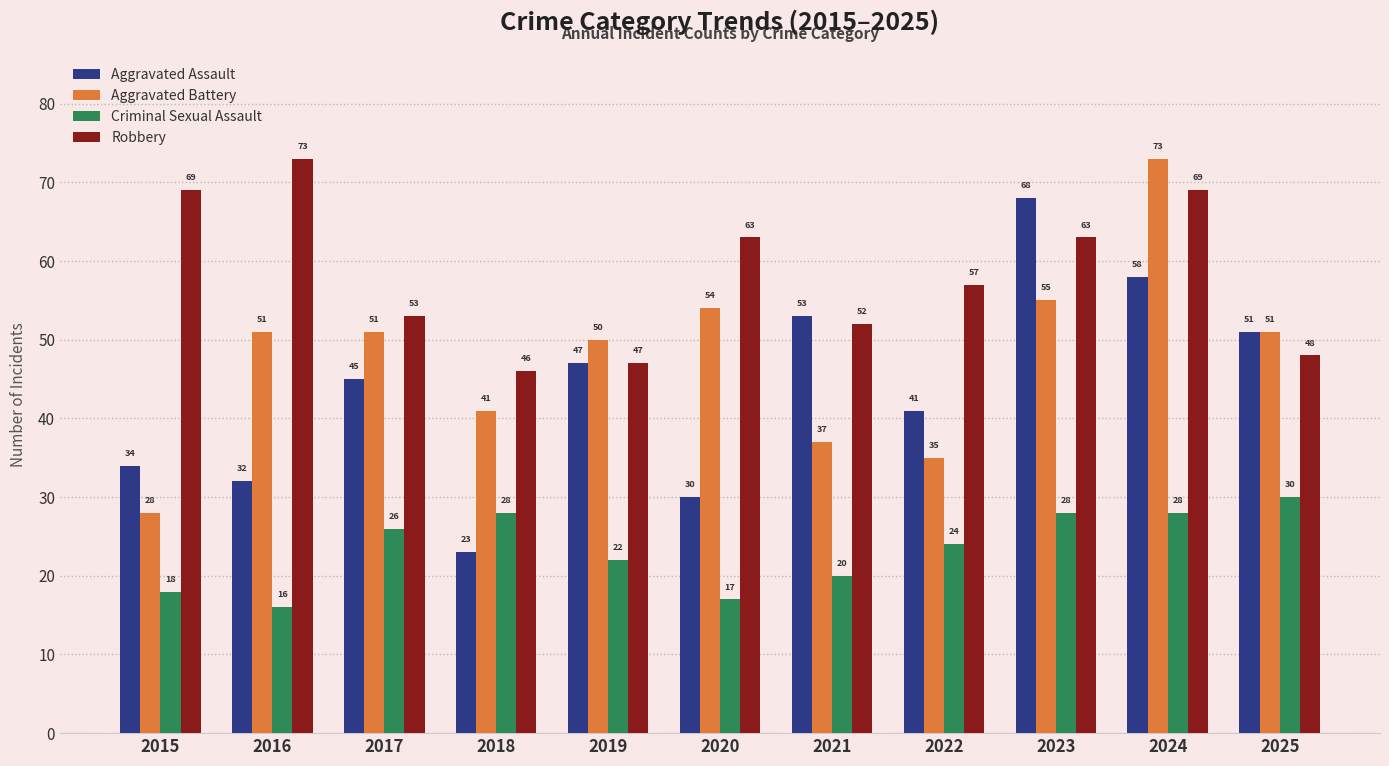

What is the difference between the Criminal Sexual Assault values at 2015 and 2017?

8